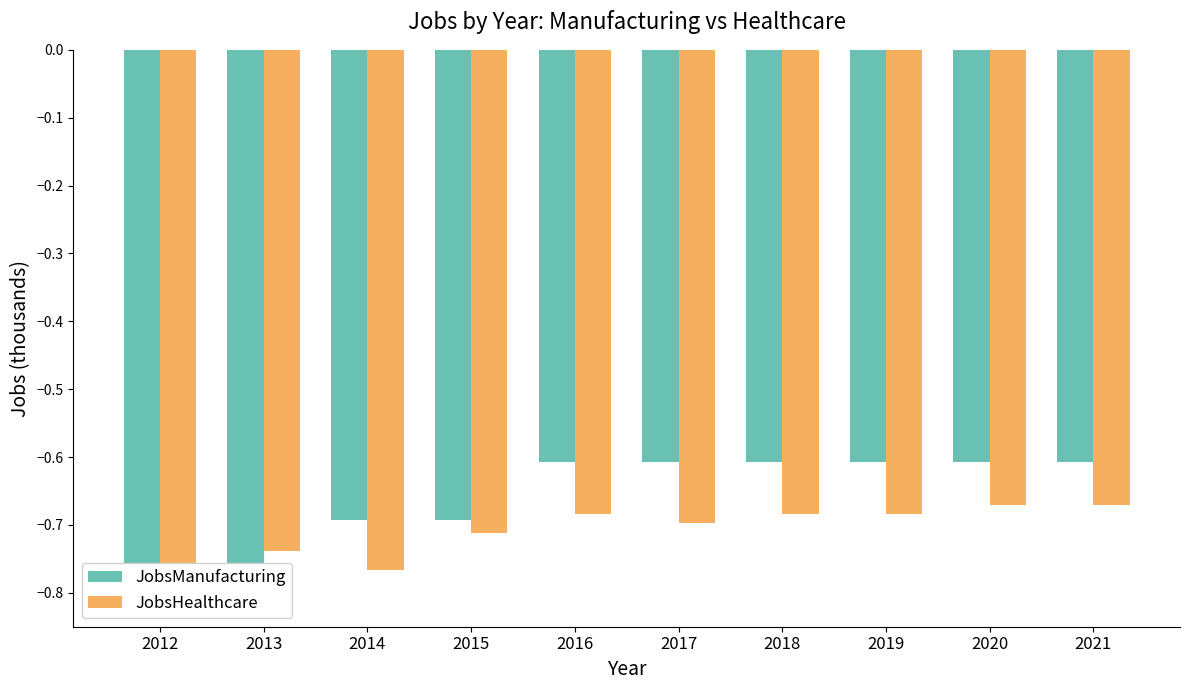

How many bars are there in total?

20